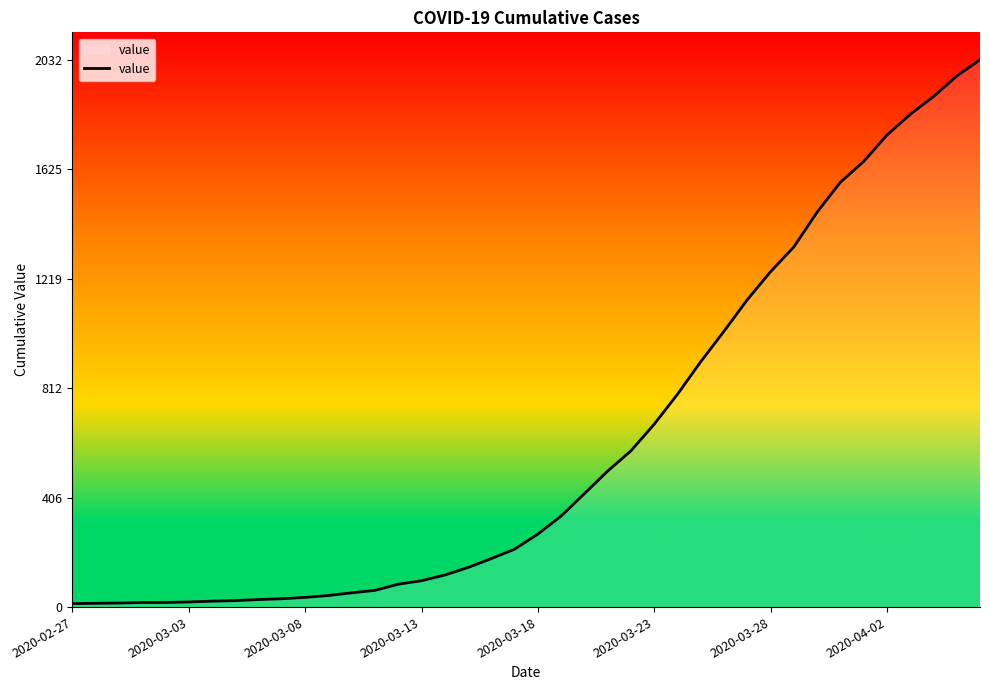

What is the maximum value shown in the chart?

2032